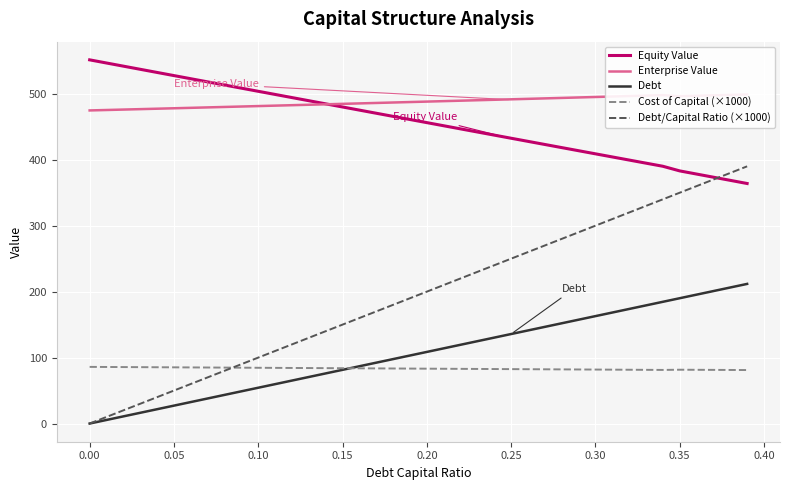

True or false: Equity Value and Debt intersect in this chart.

False